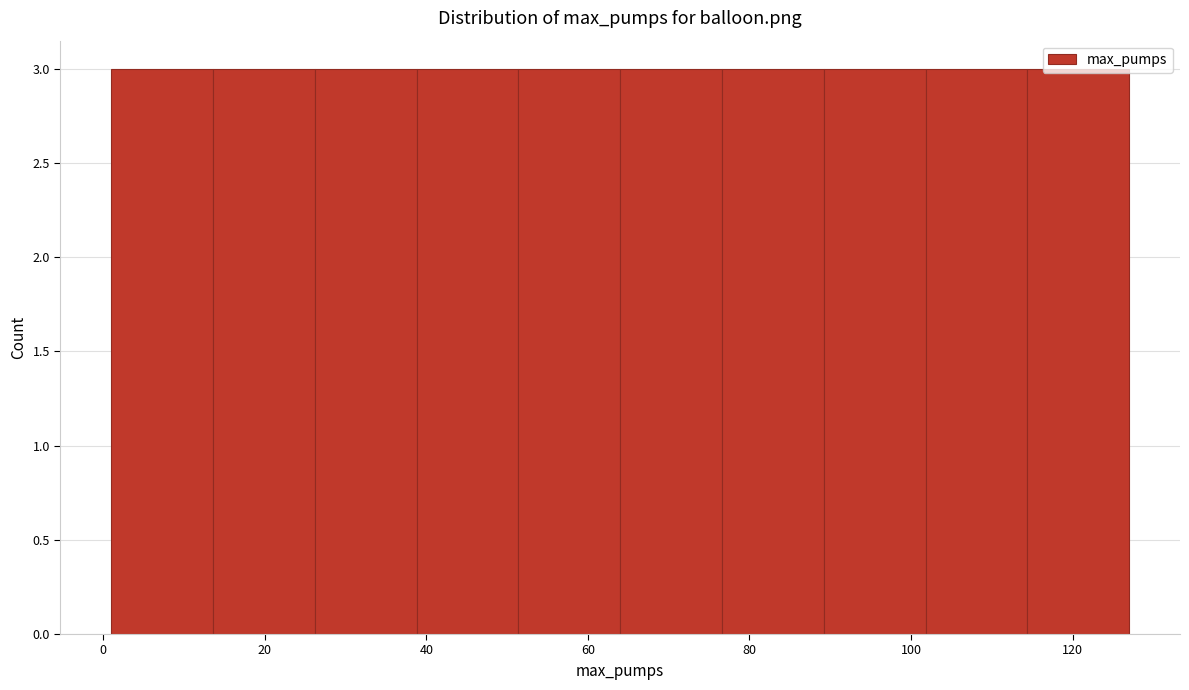

Reading left to right, transcribe this chart: for each bar, give the range it covers on the x-axis and its height. Neither the bar edges nor the heights are printed on the chart, so give them approximately, as read against the axes.

1.0 to 13.6: 3
13.6 to 26.2: 3
26.2 to 38.8: 3
38.8 to 51.4: 3
51.4 to 64.0: 3
64.0 to 76.6: 3
76.6 to 89.2: 3
89.2 to 101.8: 3
101.8 to 114.4: 3
114.4 to 127.0: 3